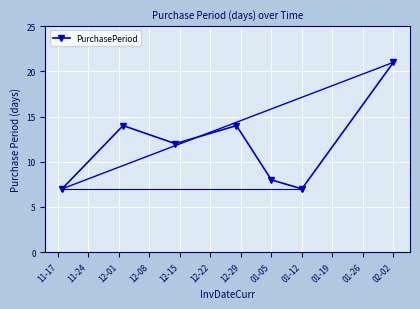

Reading left to right, what are all the values shown in this chart?

7	14	12	14	8	7	21